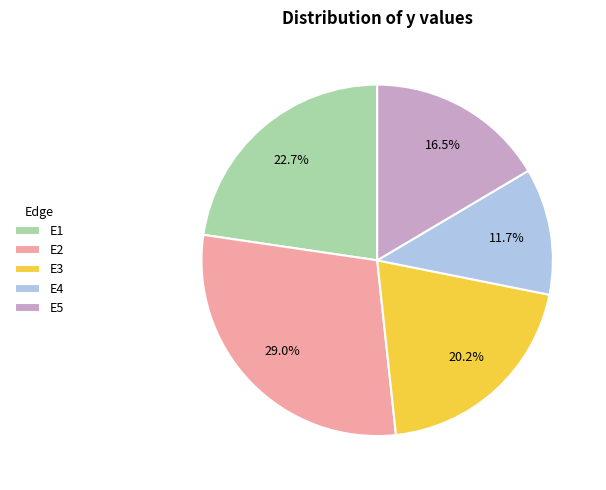

Is there any slice that represents more than half of the pie?

No